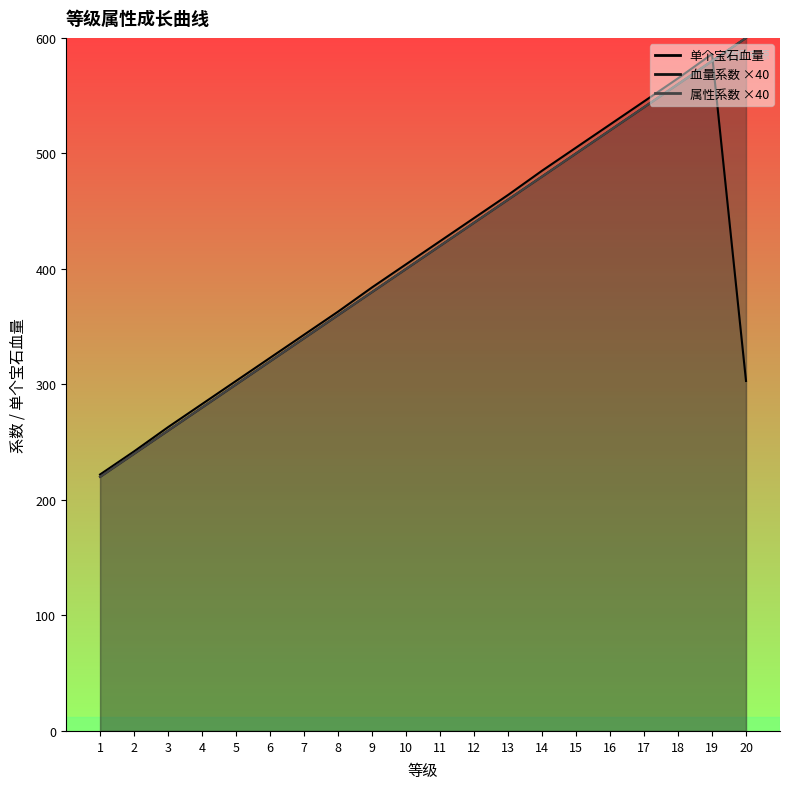

Reading left to right, what are all the values shown in this chart?

血量系数: 1=220	2=240	3=260	4=280	5=300	6=320	7=340	8=360	9=380	10=400	11=420	12=440	13=460	14=480	15=500	16=520	17=540	18=560	19=580	20=600
属性系数: 1=220	2=240	3=260	4=280	5=300	6=320	7=340	8=360	9=380	10=400	11=420	12=440	13=460	14=480	15=500	16=520	17=540	18=560	19=580	20=600
单个宝石血量: 1=222	2=242	3=263	4=283	5=303	6=323	7=343	8=363	9=384	10=404	11=424	12=444	13=464	14=485	15=505	16=525	17=545	18=565	19=586	20=303